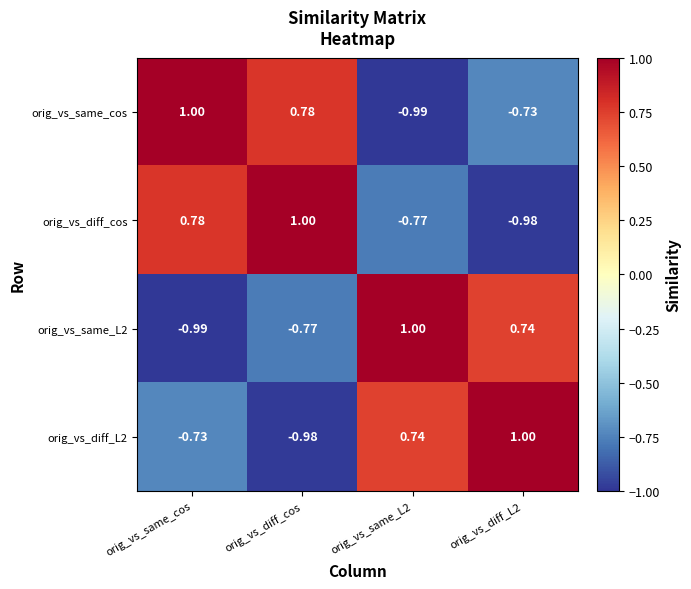

At which label does orig_vs_diff_L2 reach its minimum?

orig_vs_diff_cos